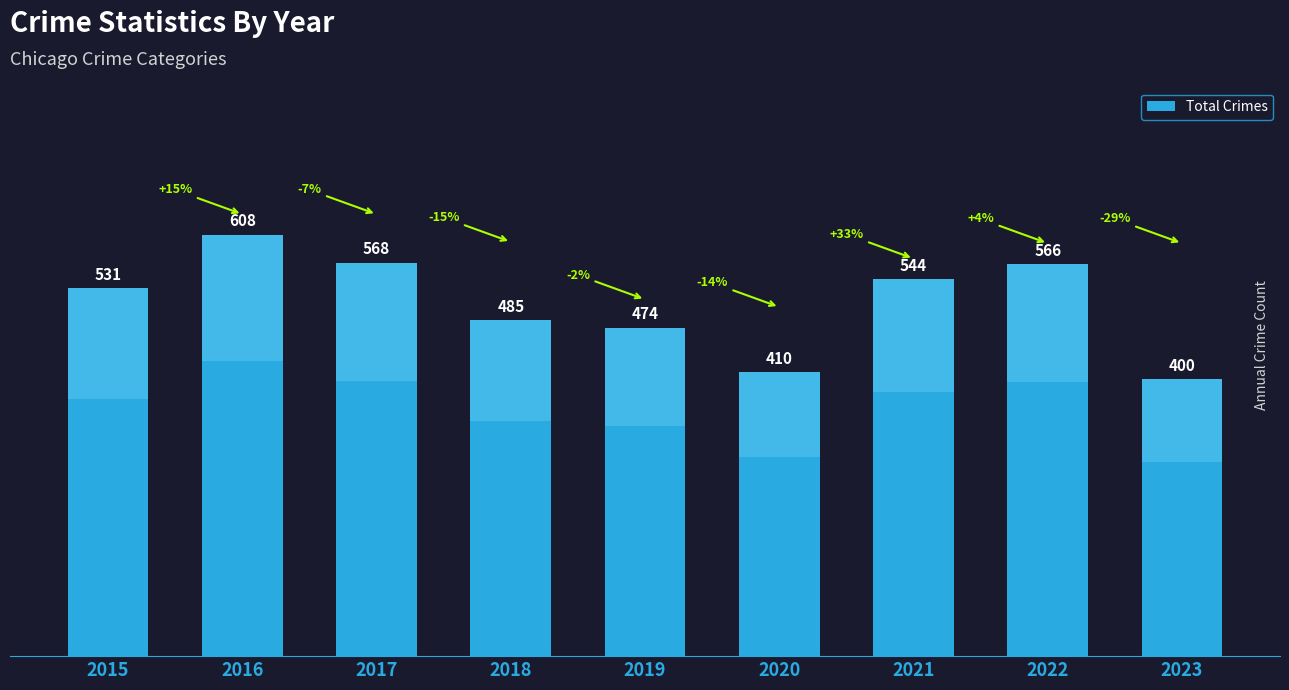

Which label corresponds to the smallest value in the chart?

2023